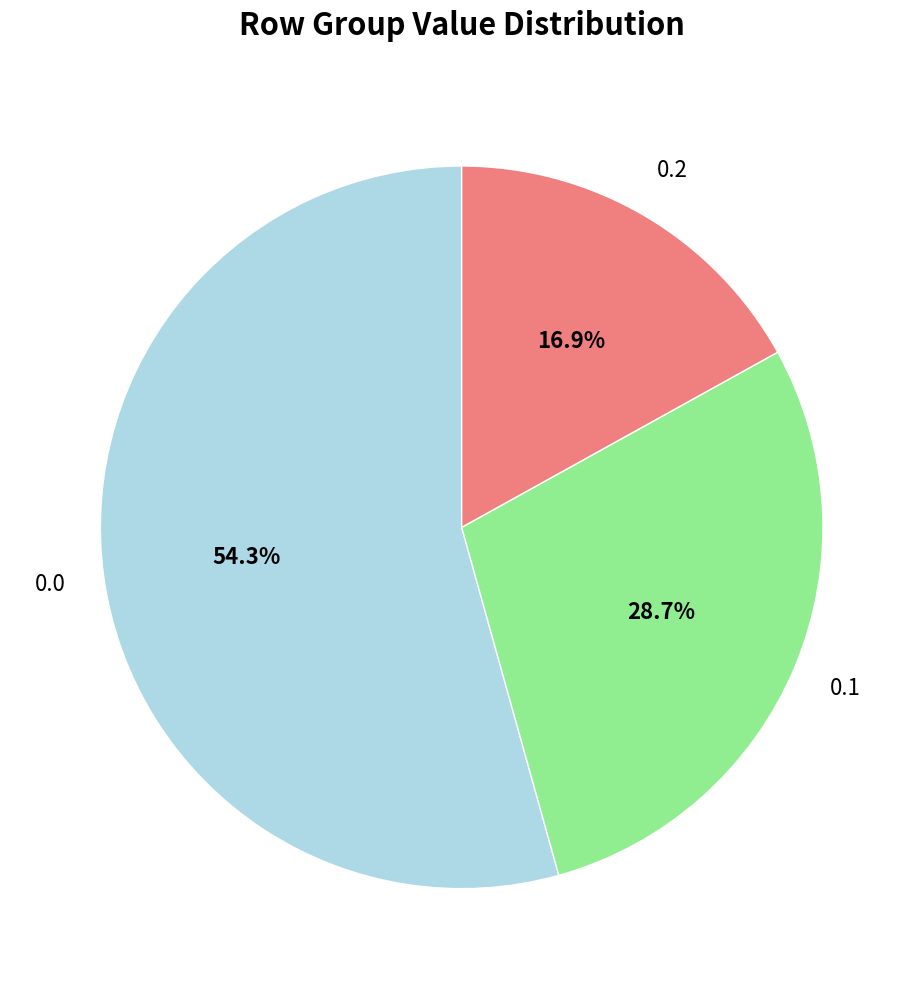

How many slices are in this pie chart?

3